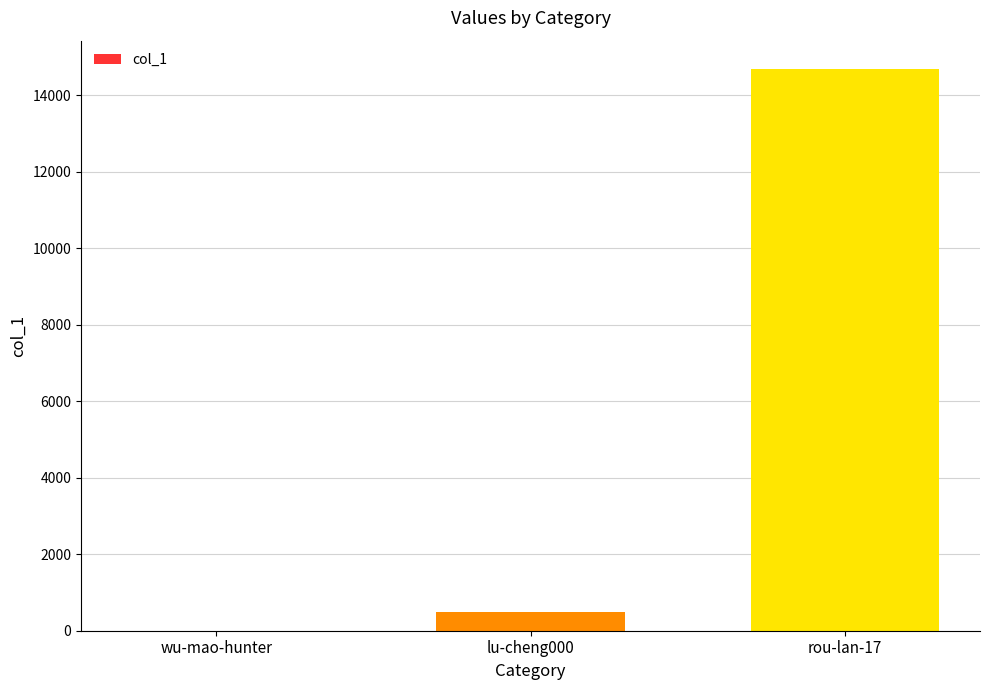

What is the sum of all values?

15186